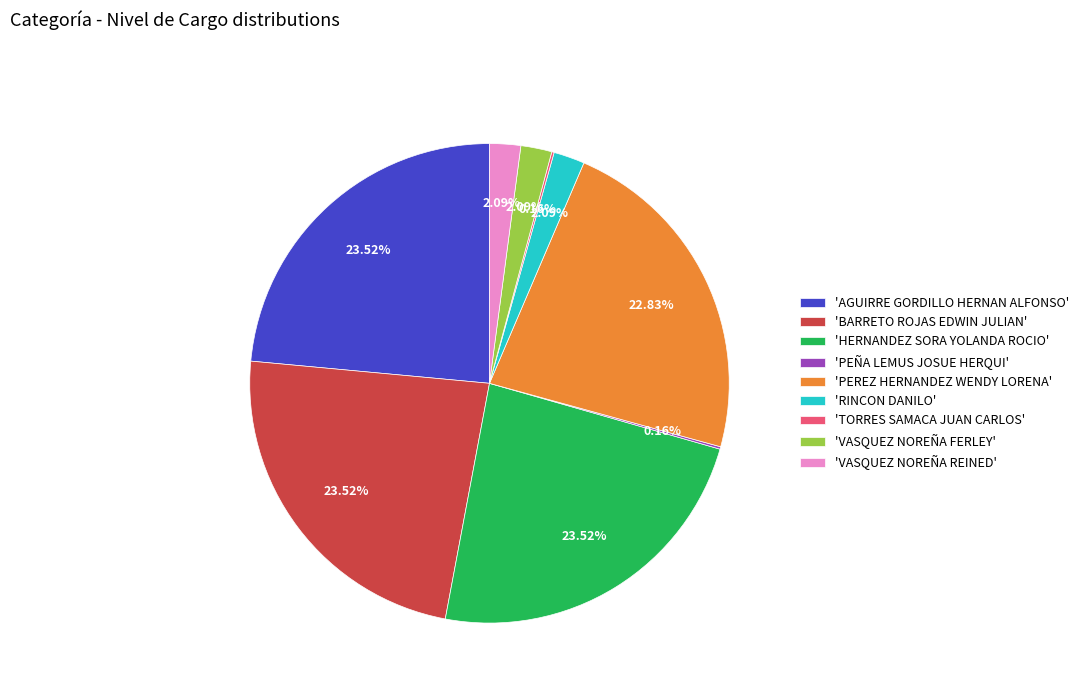

What is the ratio of the value at 'VASQUEZ NOREÑA REINED' to the value at 'VASQUEZ NOREÑA FERLEY'?

1.0